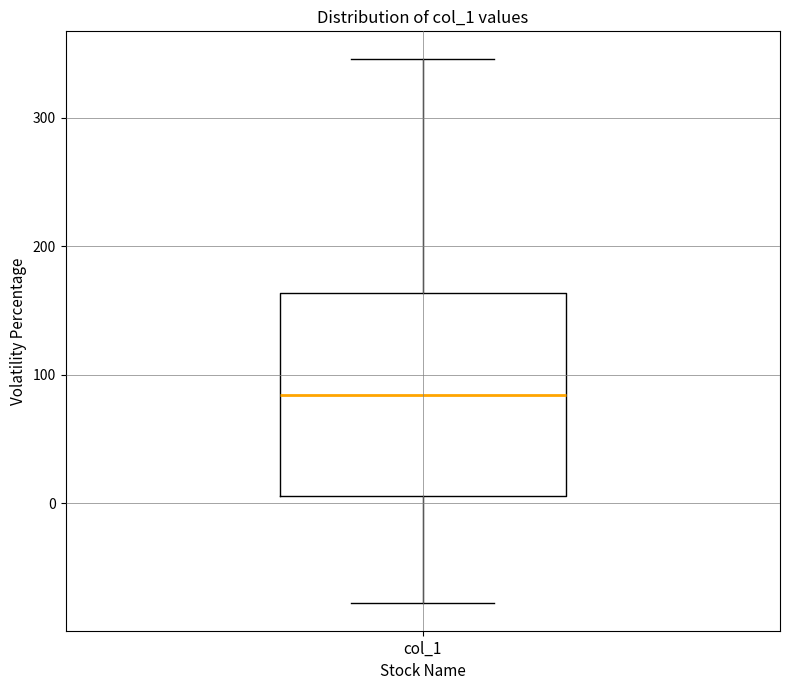

Where is the upper edge of the box for col_1 on the y-axis? The values are not printed on the chart, so give them approximately, as read against the axis.

160